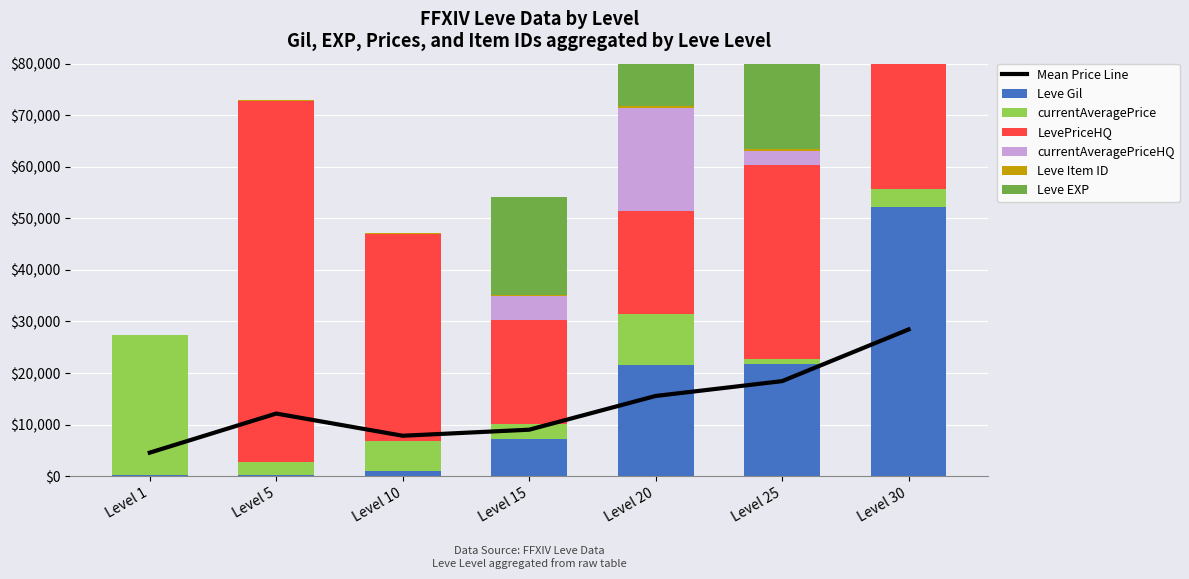

How many values in the LevePriceHQ series are below 37756?

3